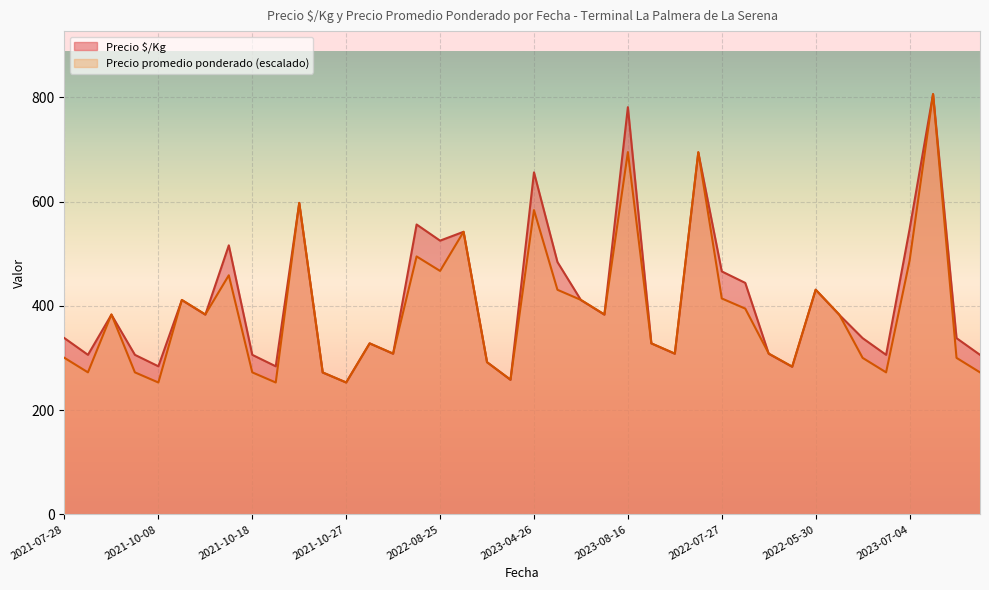

True or false: Precio promedio ponderado has more than 2 interior local peaks.

True